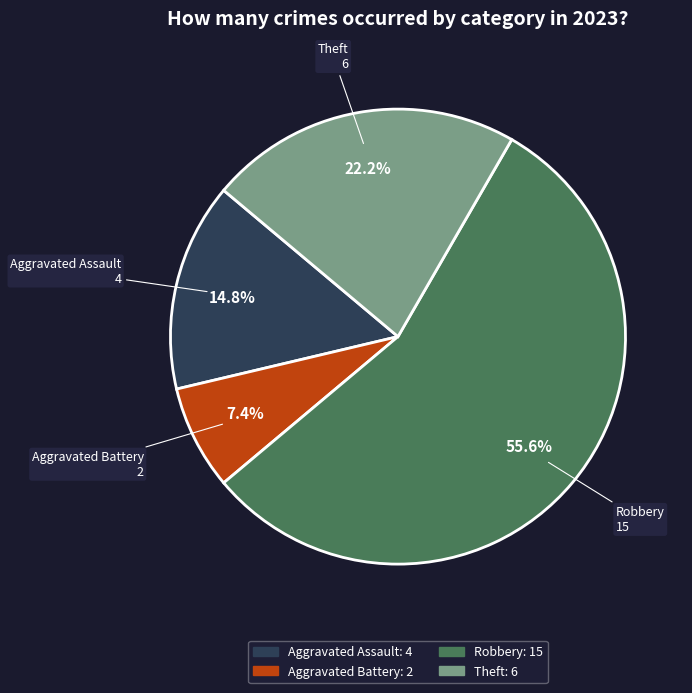

Is there any slice that represents more than half of the pie?

Yes